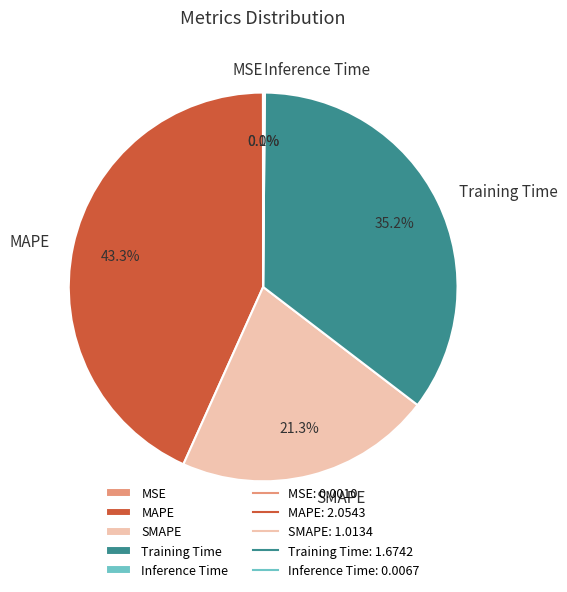

Approximately how many times larger is the value at SMAPE compared to Training Time?

0.6